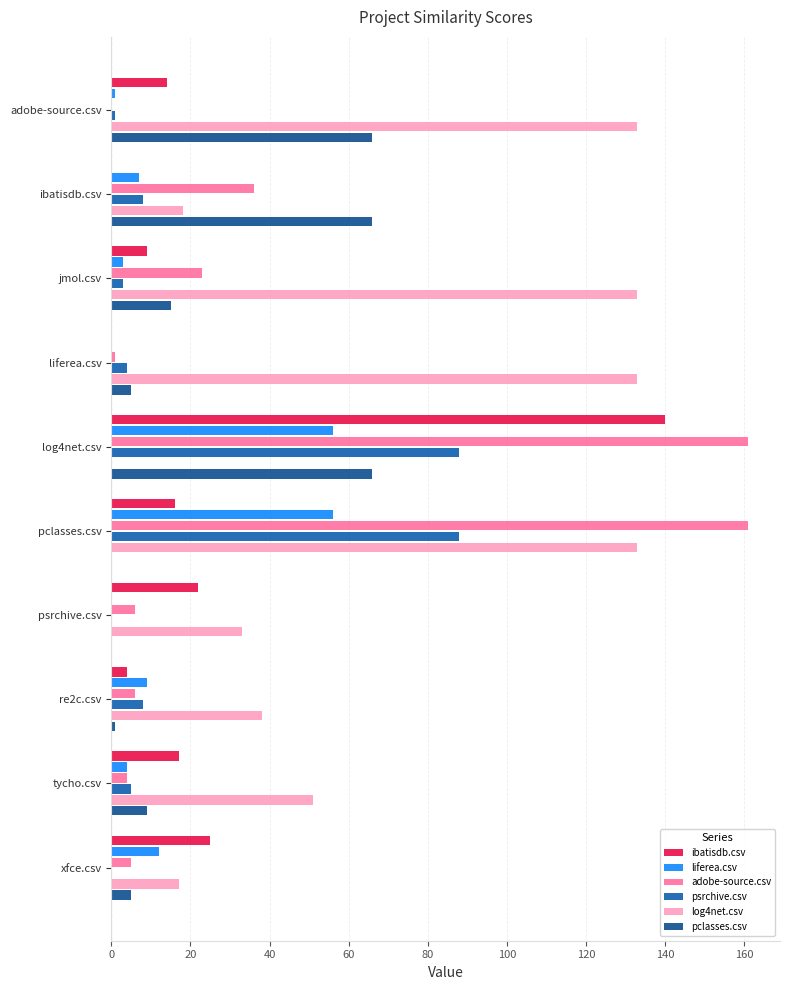

How many categories are shown in the chart?

10